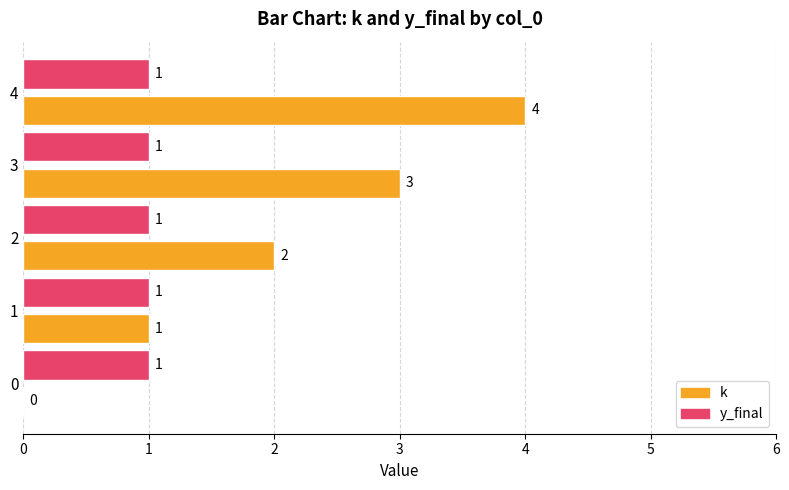

What is the approximate value of k at 2?

2